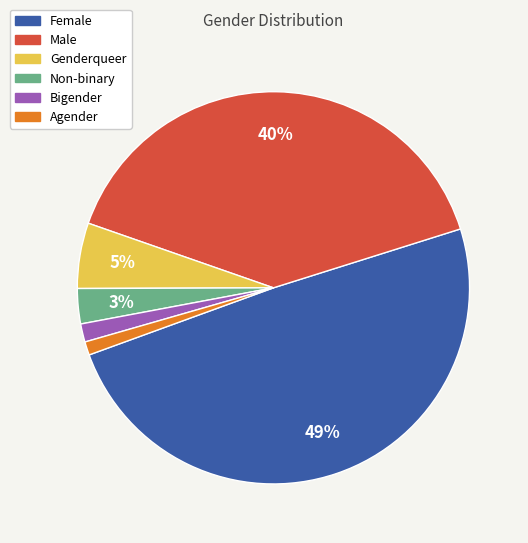

To the nearest percent, what percentage of the pie is Female?

49%